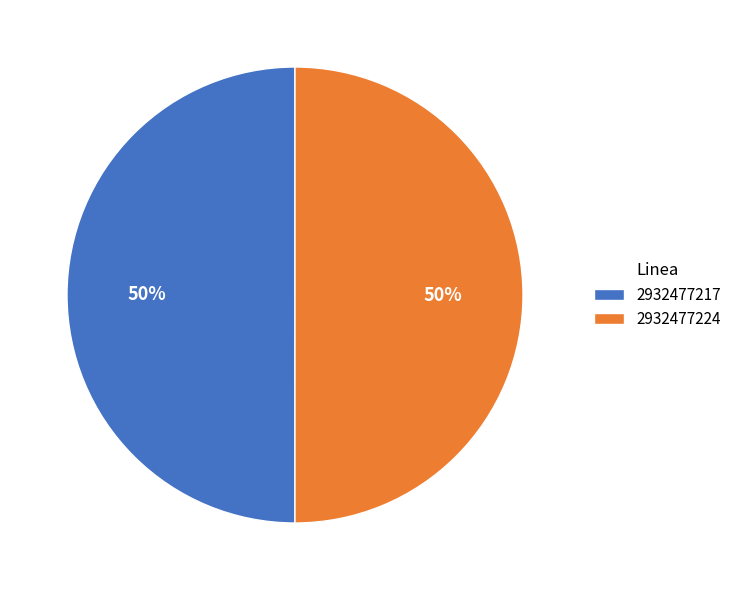

How many segments does this pie chart have?

2